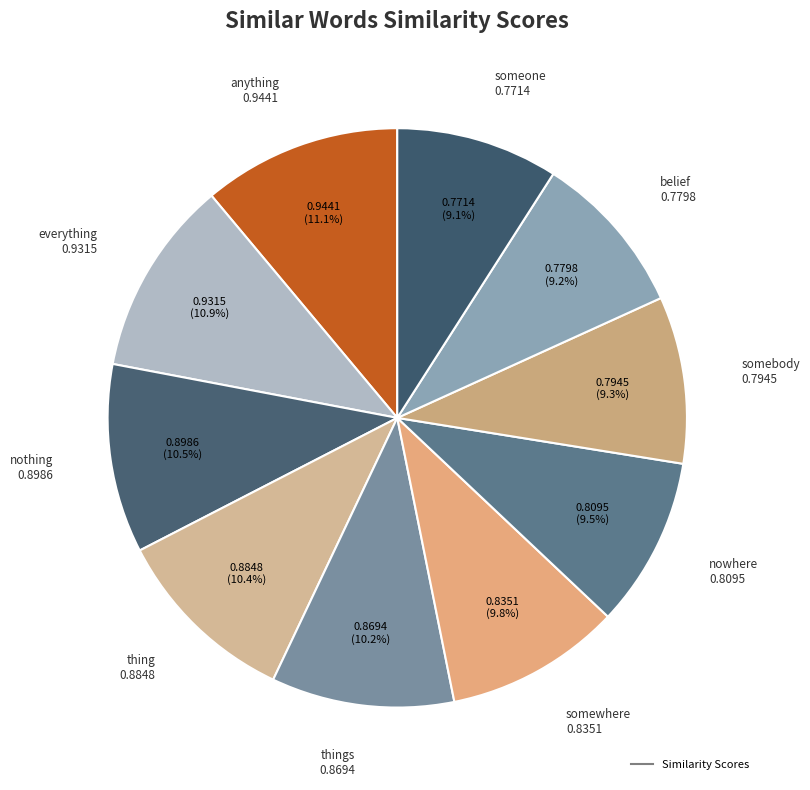

How many slices are in this pie chart?

10